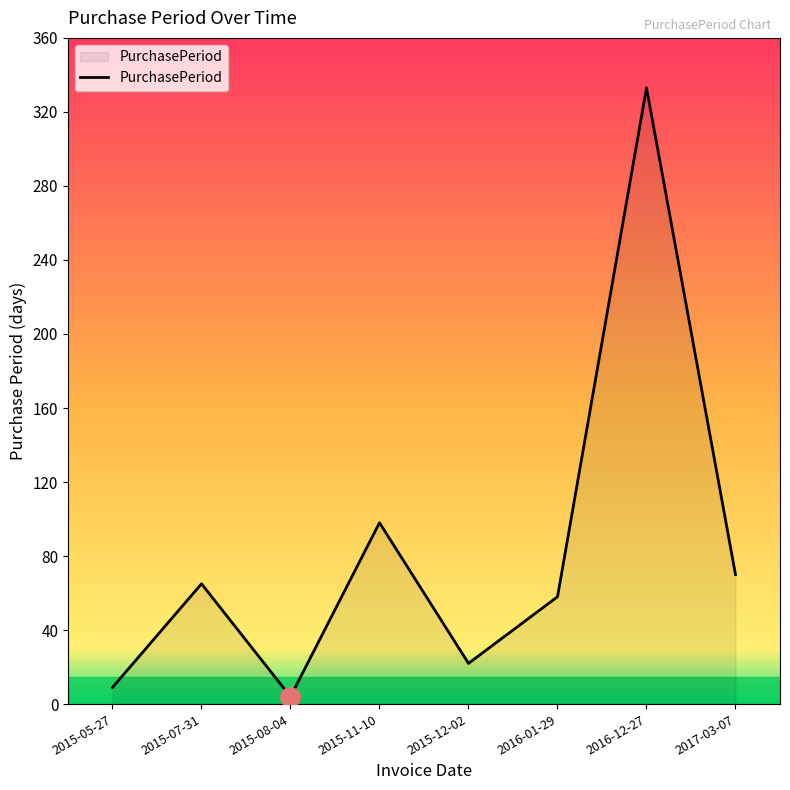

List the labels in order of value, smallest first.

2015-08-04, 2015-05-27, 2015-12-02, 2016-01-29, 2015-07-31, 2017-03-07, 2015-11-10, 2016-12-27